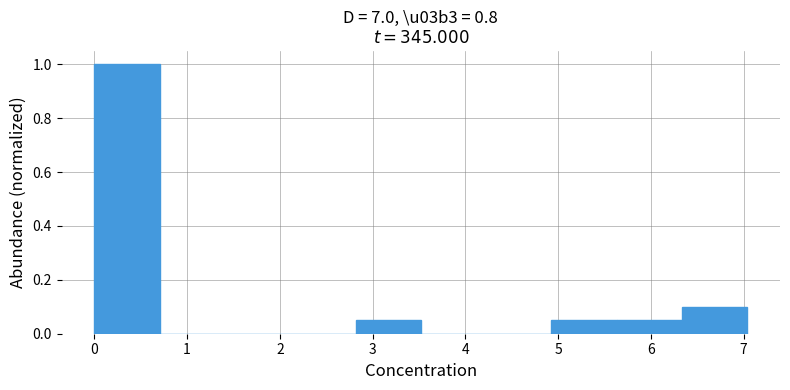

Reading left to right, transcribe this chart: for each bar, give the range it covers on the x-axis and its height. Neither the bar edges nor the heights are printed on the chart, so give them approximately, as read against the axes.

0.0 to 0.7: 1.00
0.7 to 1.4: 0
1.4 to 2.1: 0
2.1 to 2.8: 0
2.8 to 3.5: 0.06
3.5 to 4.2: 0
4.2 to 4.9: 0
4.9 to 5.6: 0.06
5.6 to 6.3: 0.06
6.3 to 7.0: 0.10